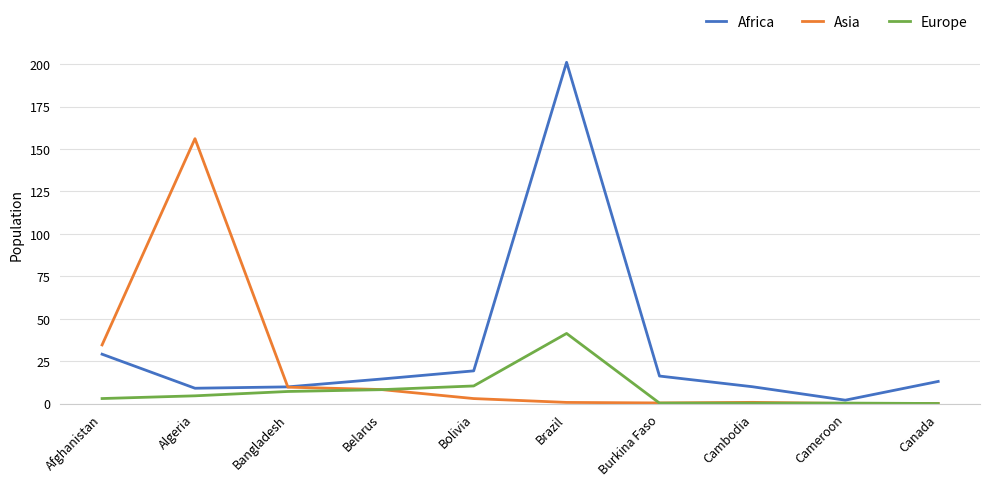

At which category is the sum across all series the highest?

Brazil